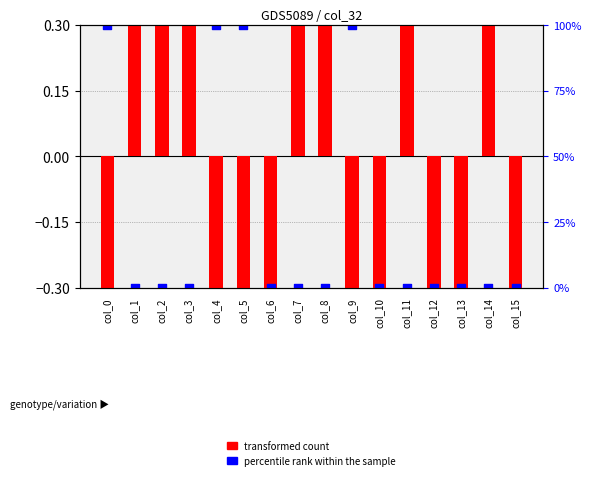

At which category is the sum across all series the highest?

col_2